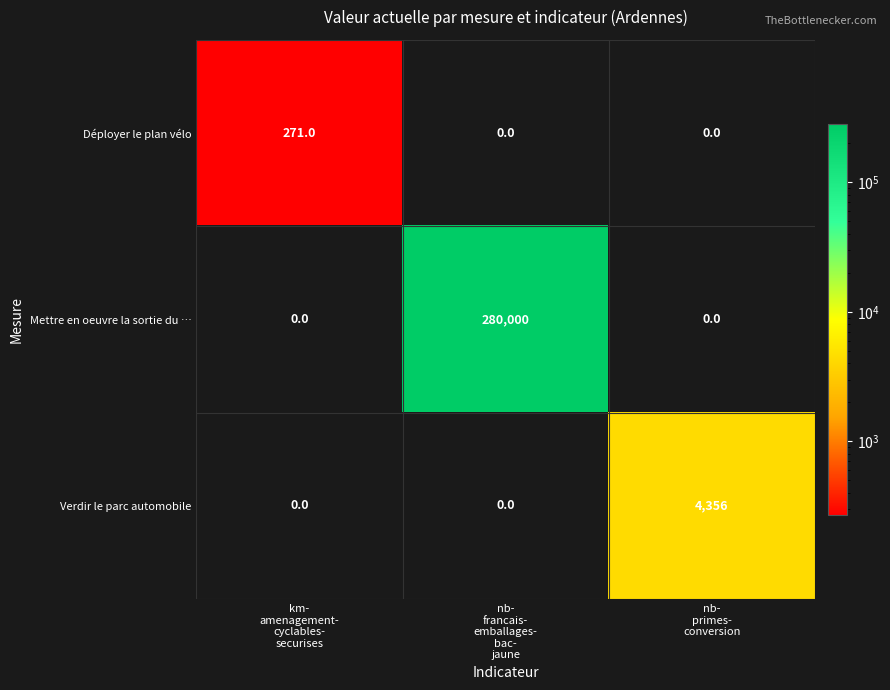

What is the difference between the maximum and minimum values in the Mettre en oeuvre la sortie du … series?

280000